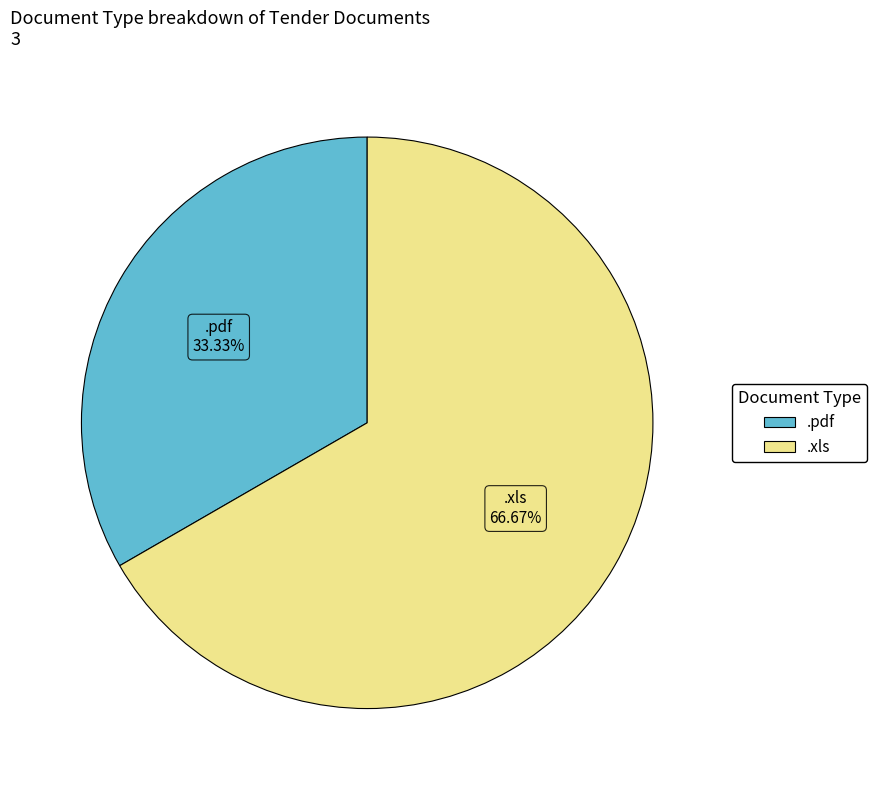

What is the largest slice in the pie chart?

.xls